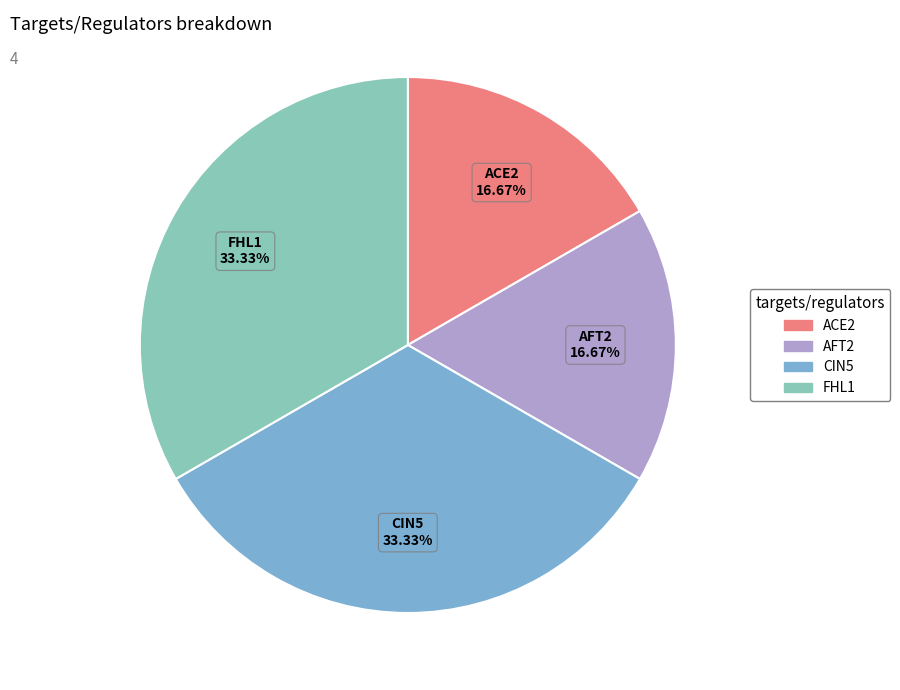

To the nearest percent, what is the average slice percentage?

25%